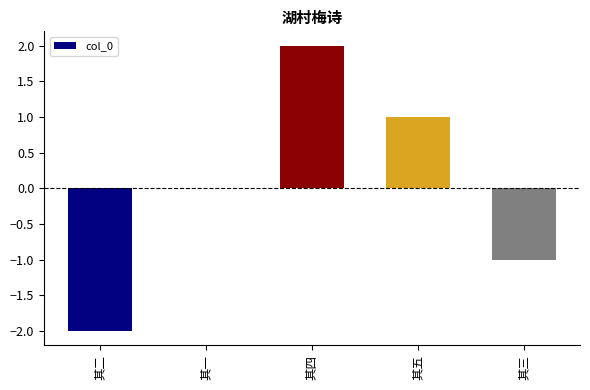

Is it true that the value at 其三 is -1?

True